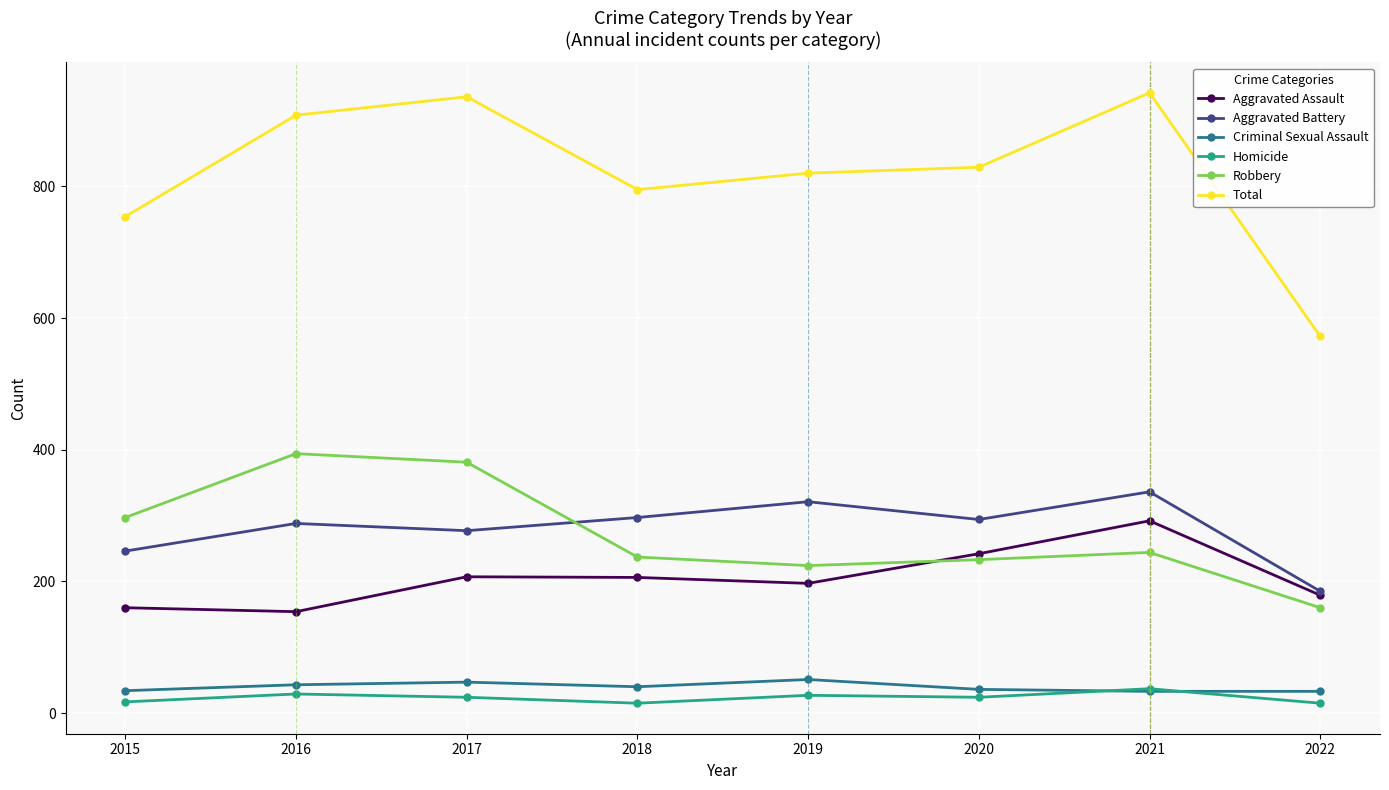

What is the value of the Homicide point at the 3rd from the left?

24